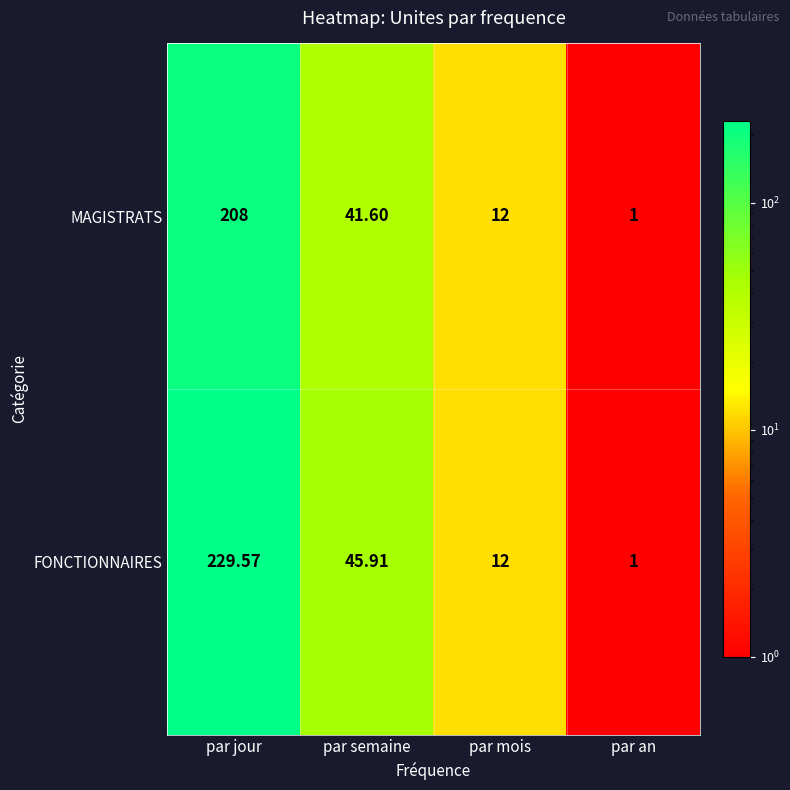

At which label does FONCTIONNAIRES reach its peak?

par jour